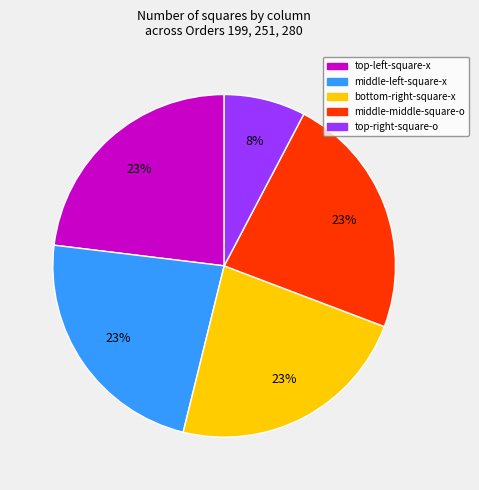

Does any single category account for the majority?

No